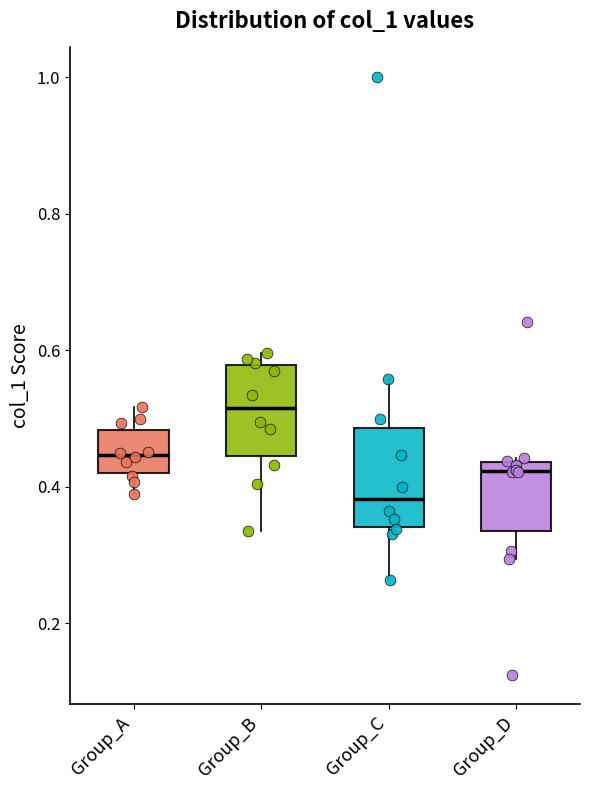

Where does the median line of the box for Group_D sit on the y-axis? The values are not printed on the chart, so give them approximately, as read against the axis.

0.42